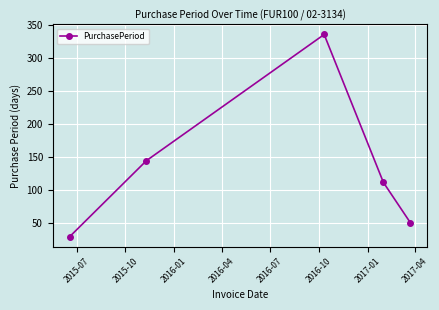

What is the average value?

135